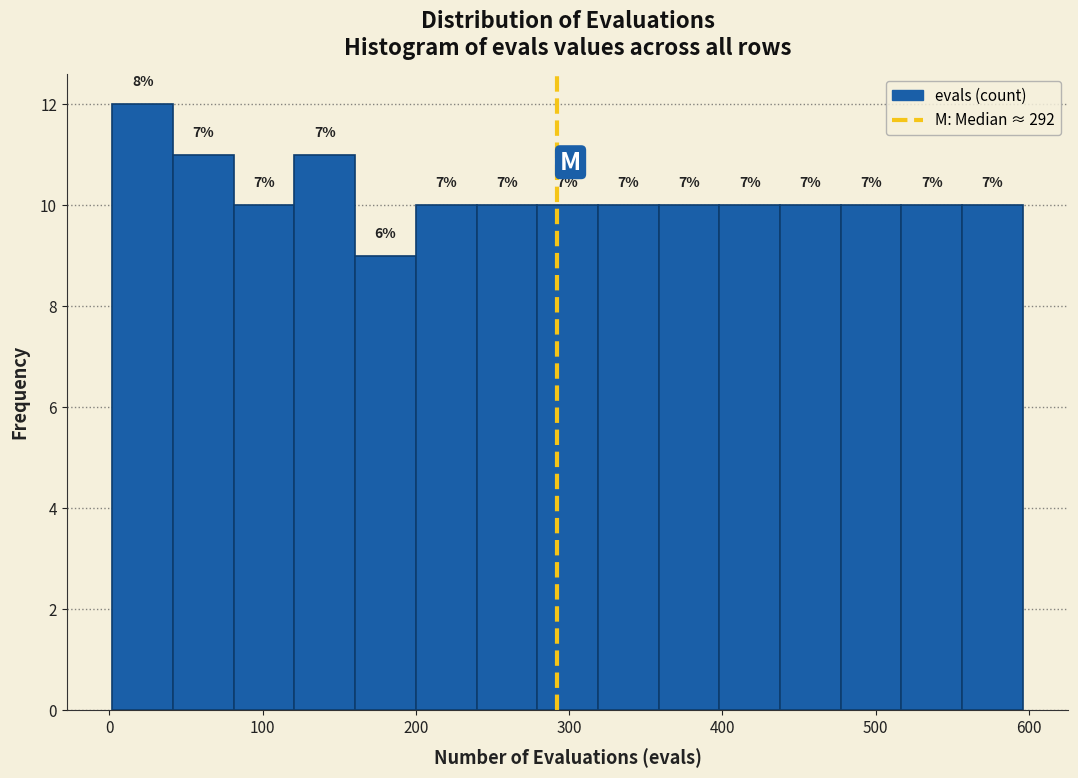

Read against the x-axis, roughly where is the centre of the tallest bar?

20